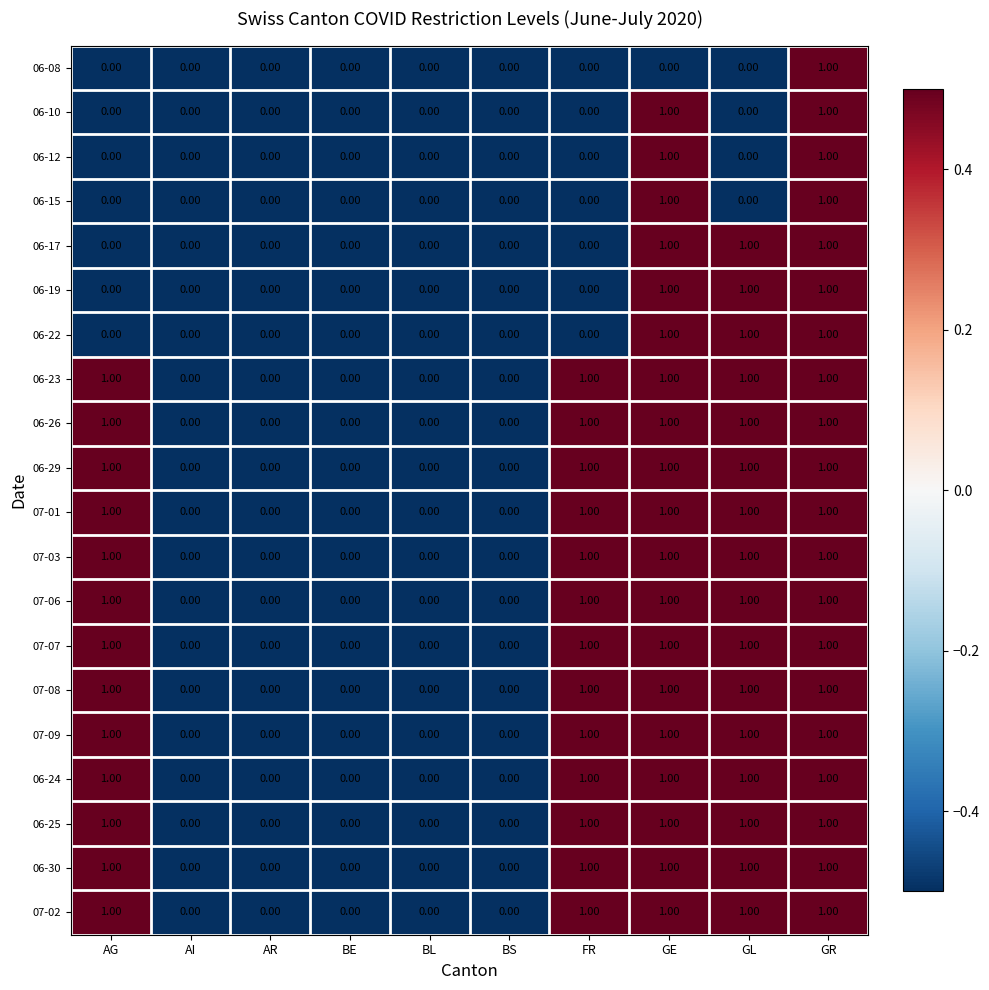

Is the value of 07-07 at GE greater than the value of 06-10 at BS?

Yes